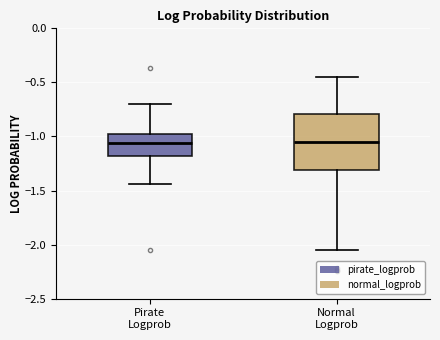

Reading left to right, transcribe this box plot: for each box, give where its median line is, the range the box spans, and where its two whiskers end, as read against the y-axis. The values are not printed on the chart, so give them approximately, as read against the axis.

Pirate Logprob: median -1.05, box -1.20 to -0.95, whiskers -1.45 to -0.70
Normal Logprob: median -1.05, box -1.30 to -0.80, whiskers -2.05 to -0.45